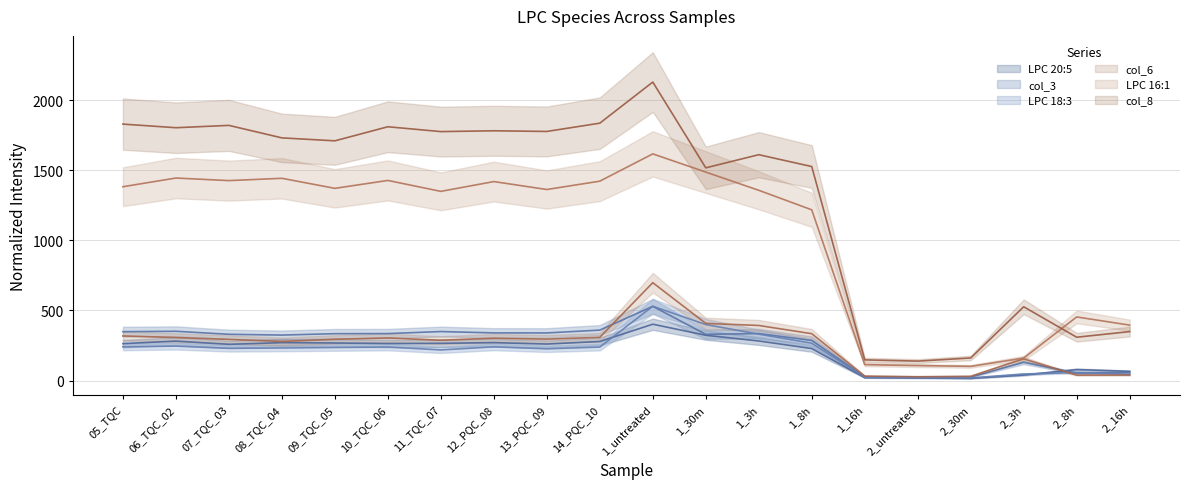

Is the value of col_8 at 09_TQC_05 greater than the value of LPC 16:1 at 1_16h?

Yes